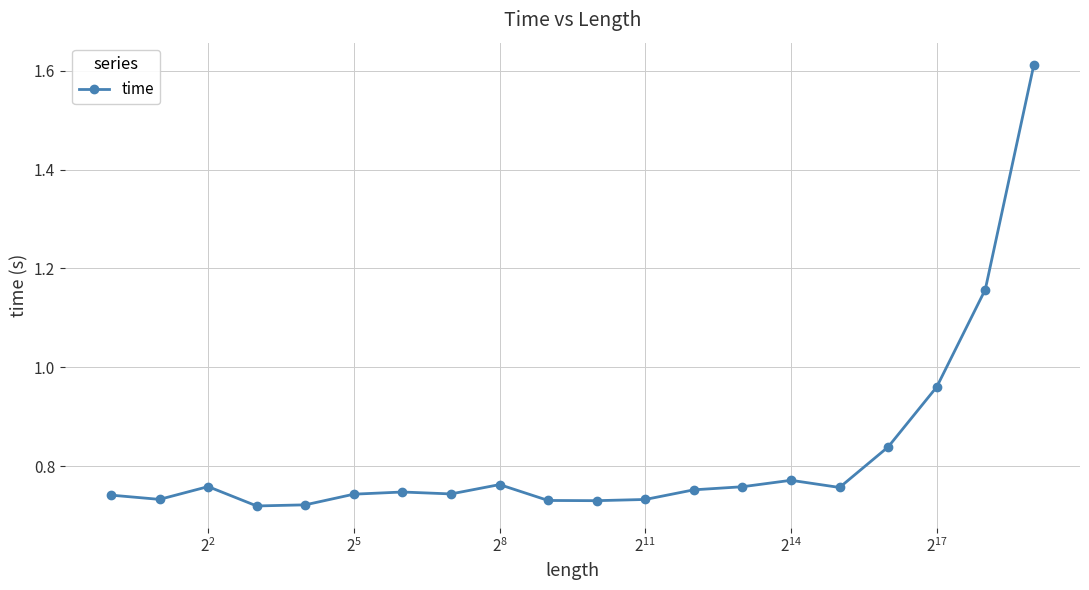

True or false: the data has more than 0 interior local peaks.

True